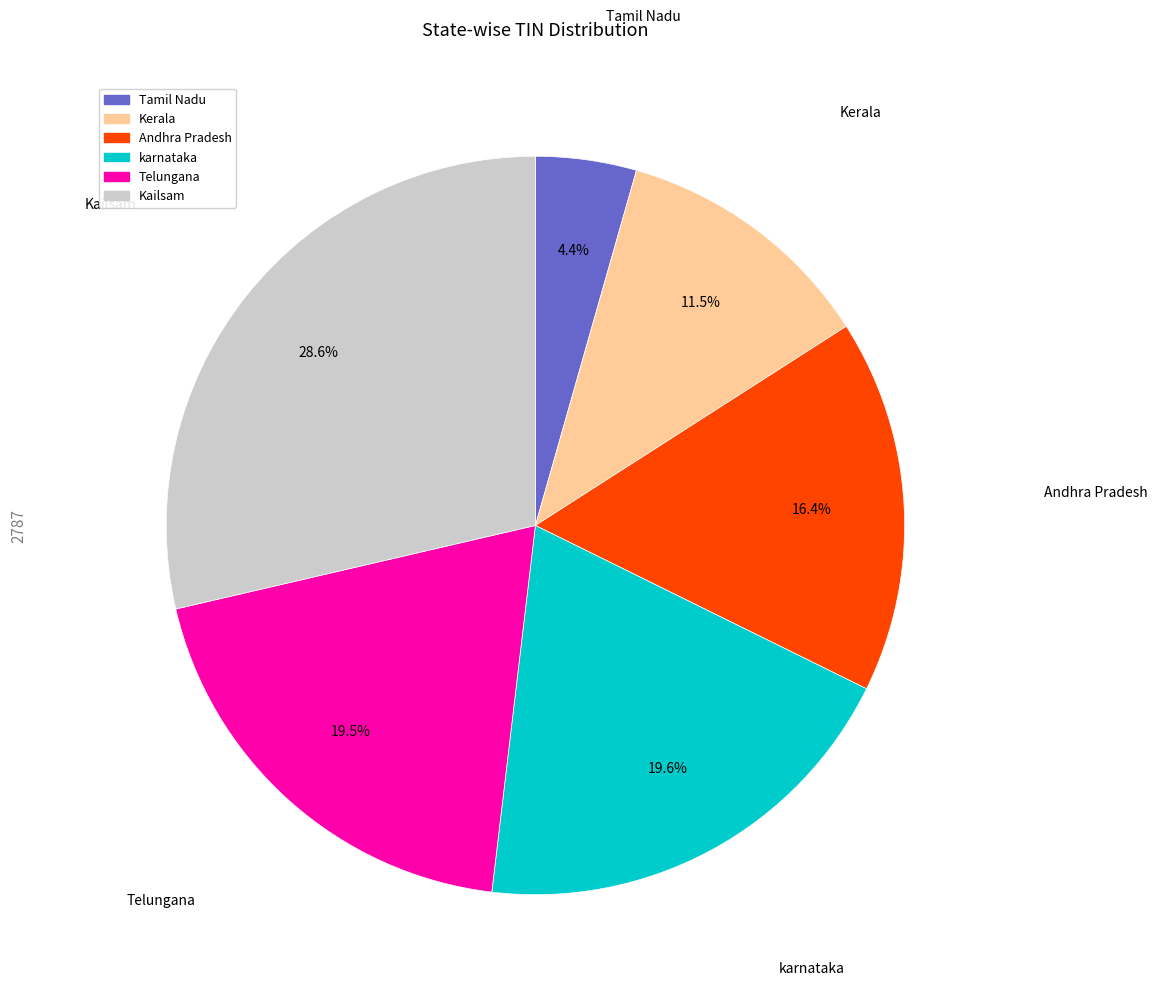

What percentage is the karnataka slice, to the nearest percent?

20%